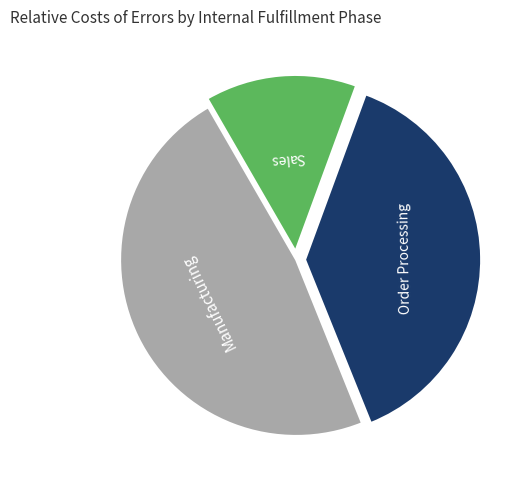

Does Sales represent more than half of the total?

No